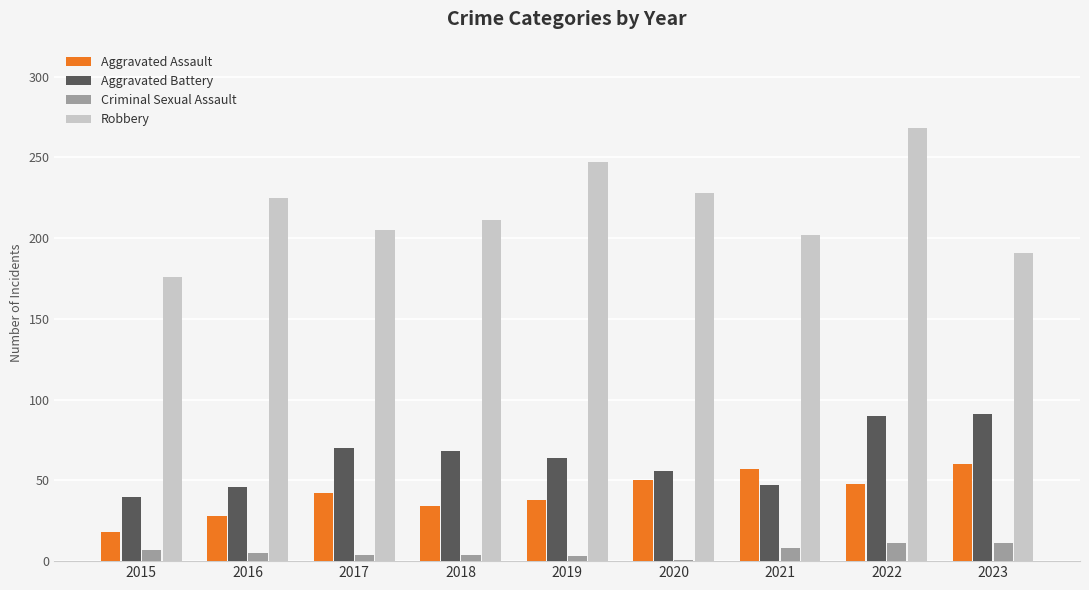

What is the minimum value shown in the chart?

1